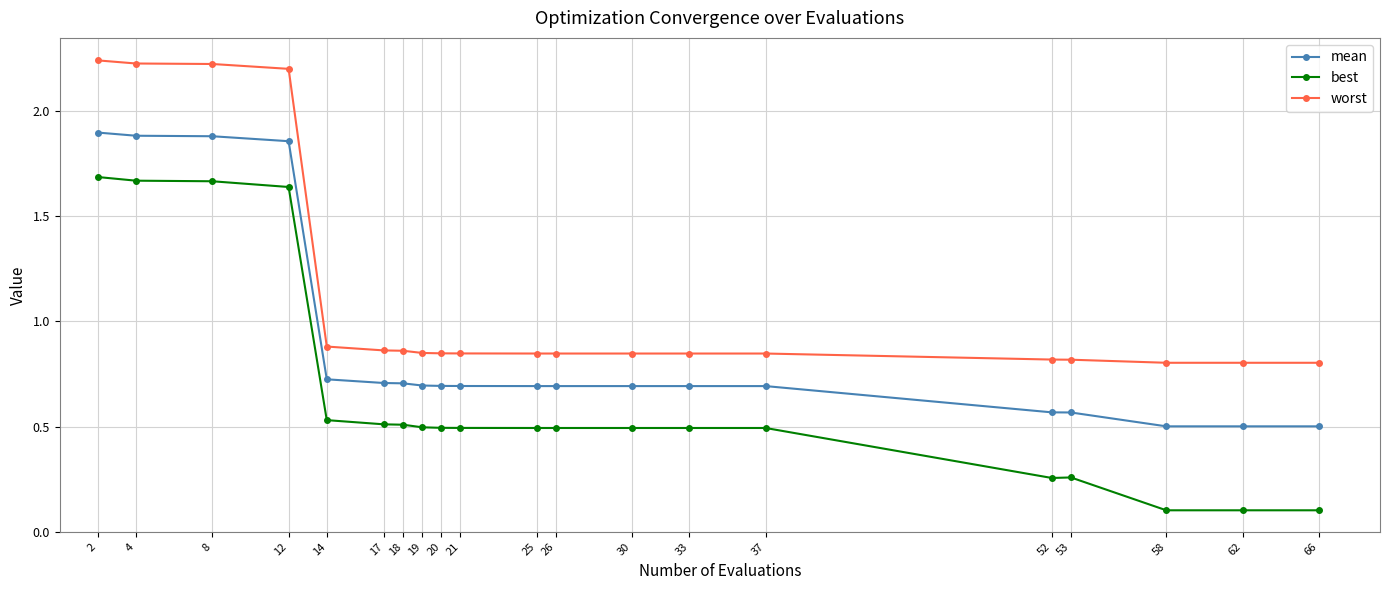

What is the difference between the maximum and minimum values in the mean series?

1.4